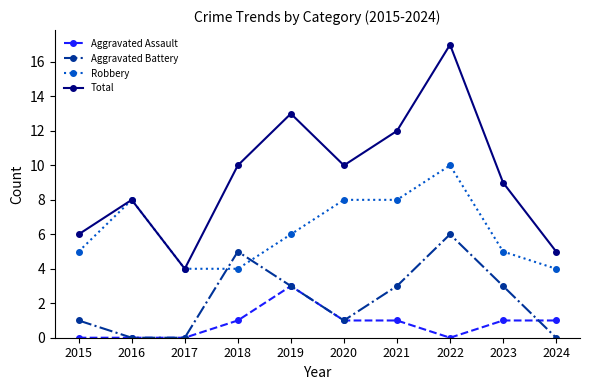

True or false: Aggravated Assault has a value of 1 at 2020.

True